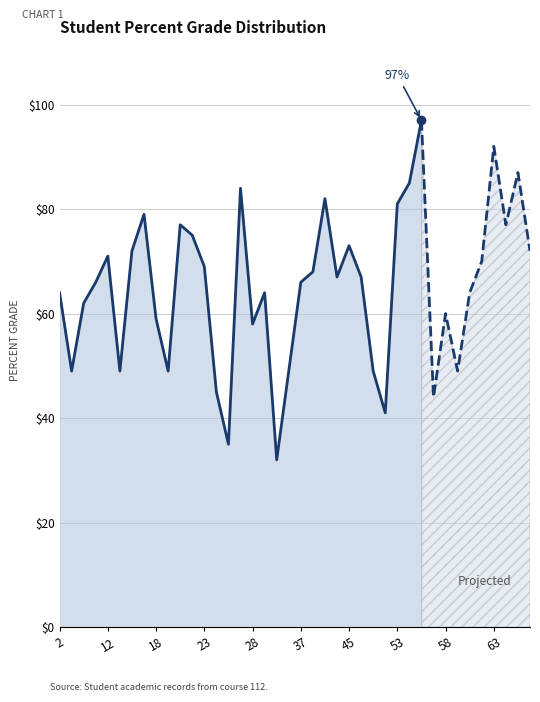

True or false: the data shows 62 at 10.

True